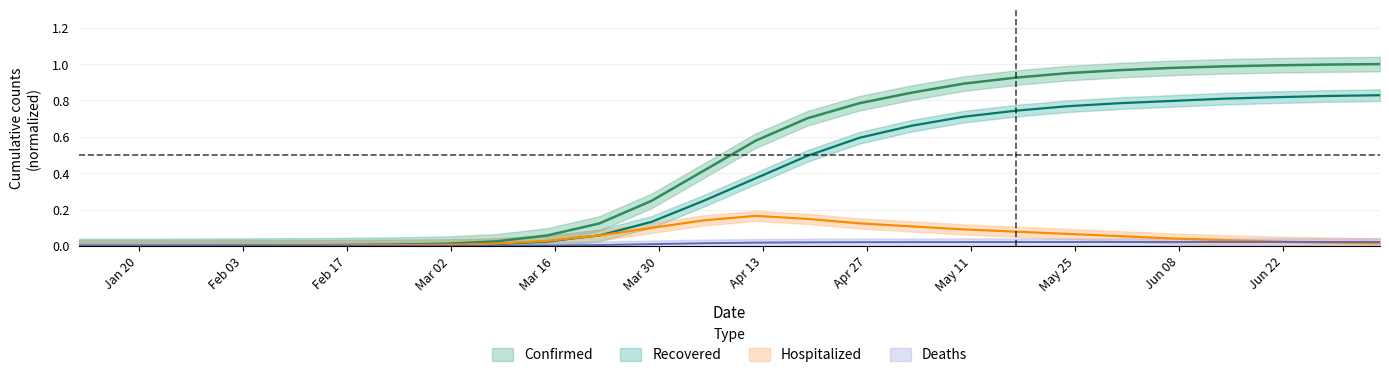

True or false: Confirmed and Recovered intersect in this chart.

False